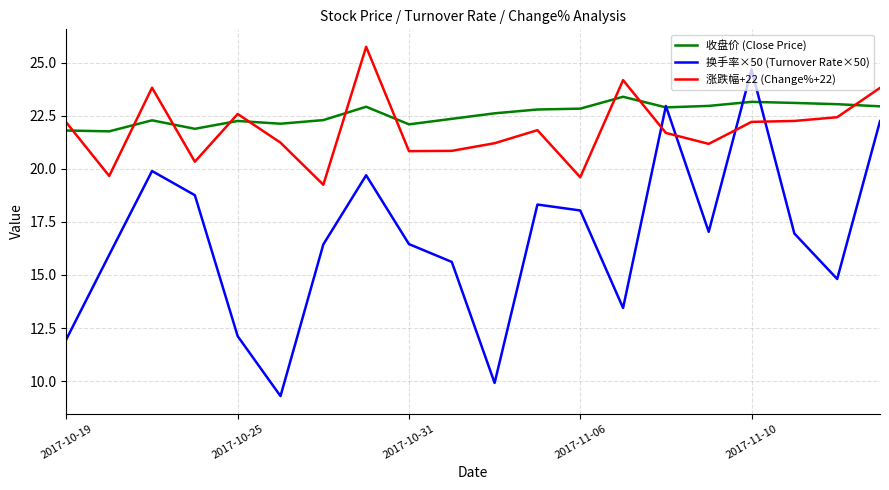

Which series has the widest spread of values?

换手率×50 (Turnover Rate×50)